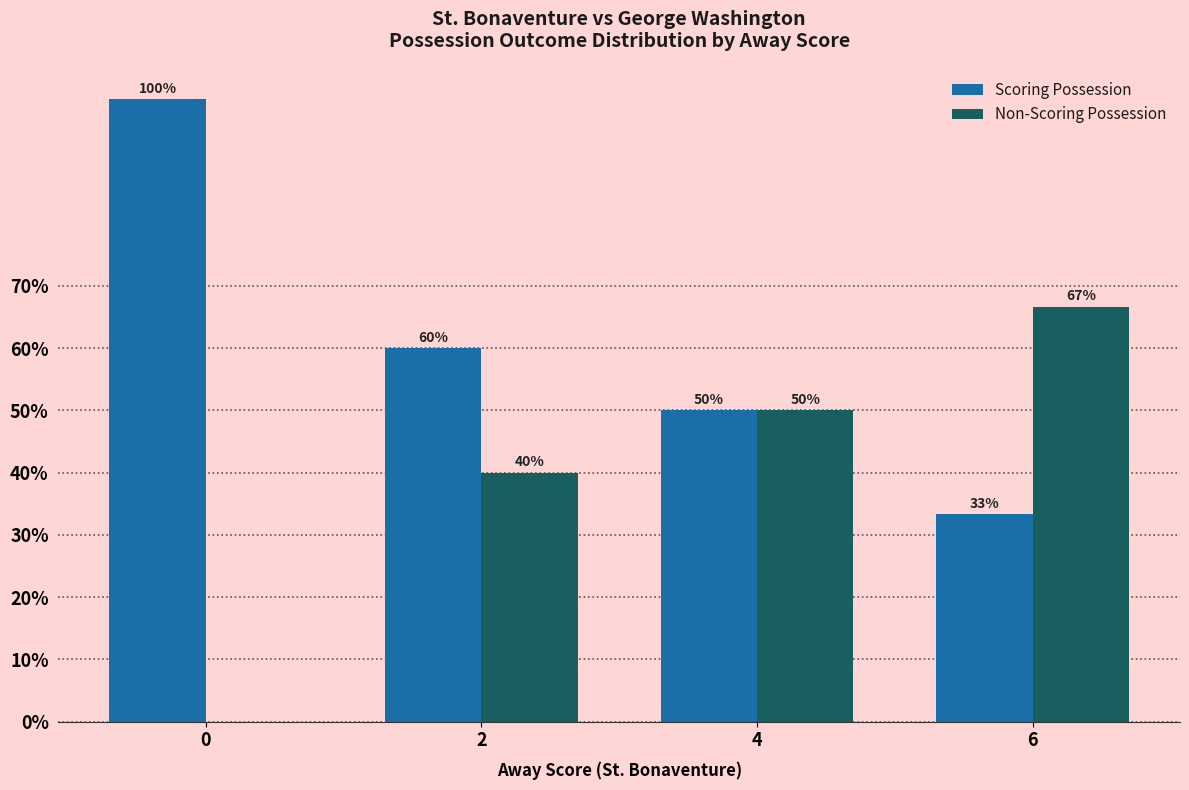

What is the sum of the Scoring Possession values at 4 and 2?

110.0